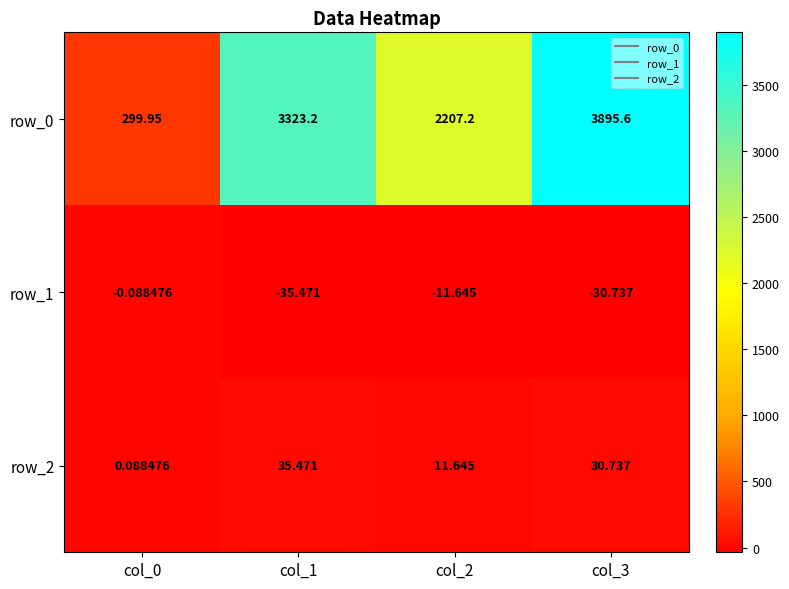

Count the number of data series in this chart.

3